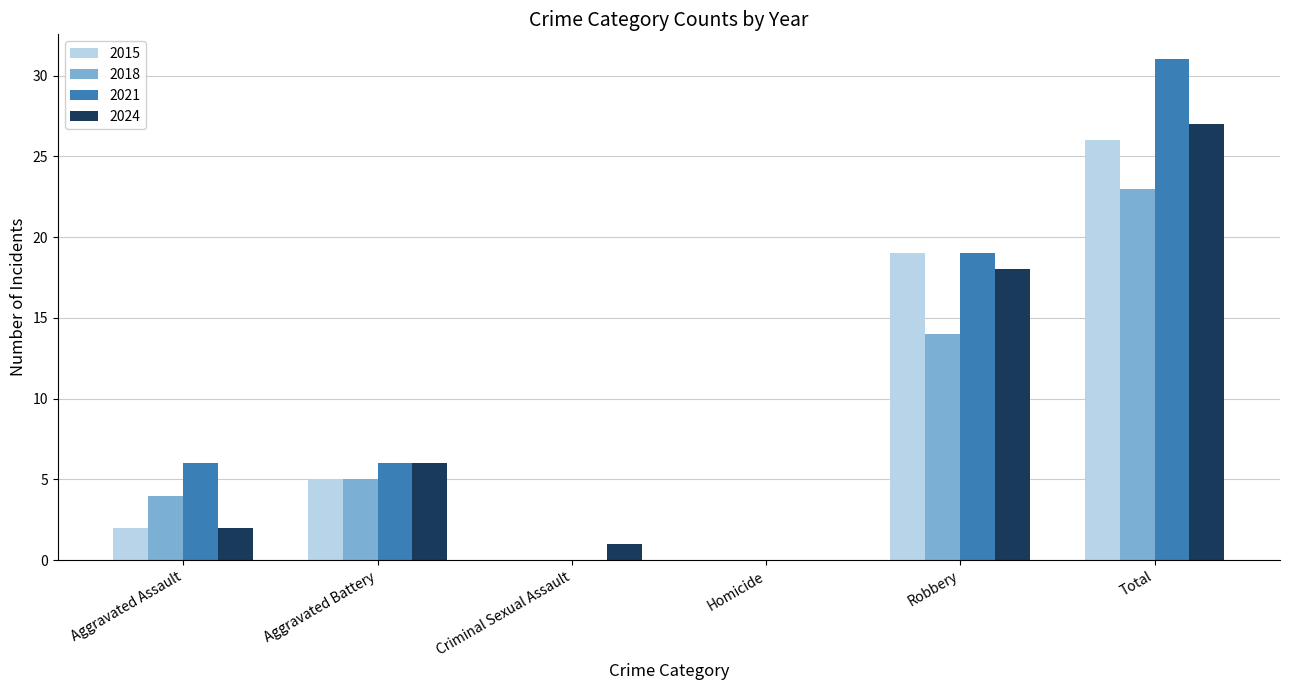

Is it true that 2015 equals 2 at Aggravated Assault?

True